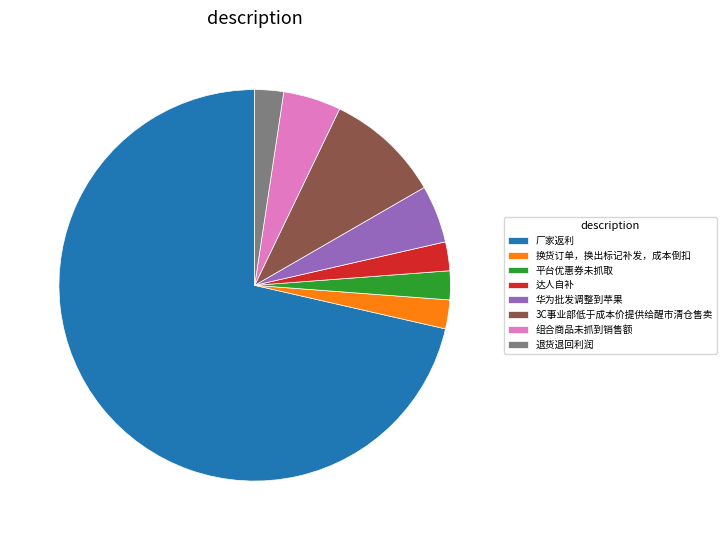

Which category has the biggest portion of the pie?

厂家返利